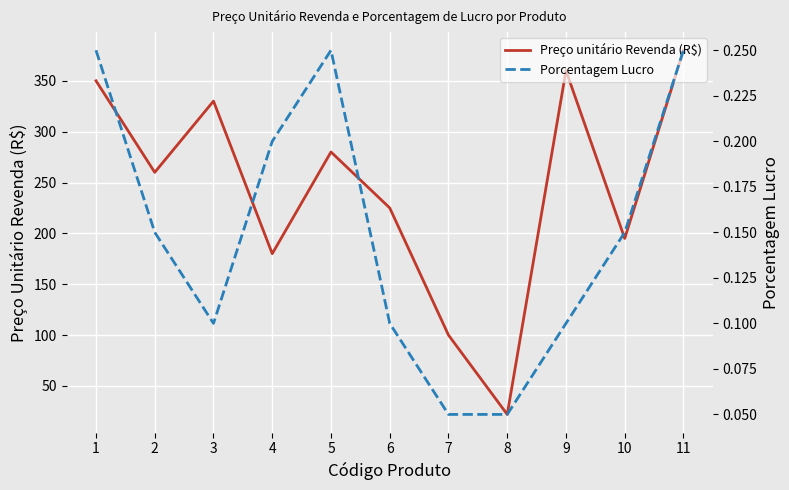

In Preço unitário Revenda (R$), how many points are higher than both neighbors (excluding endpoints)?

3